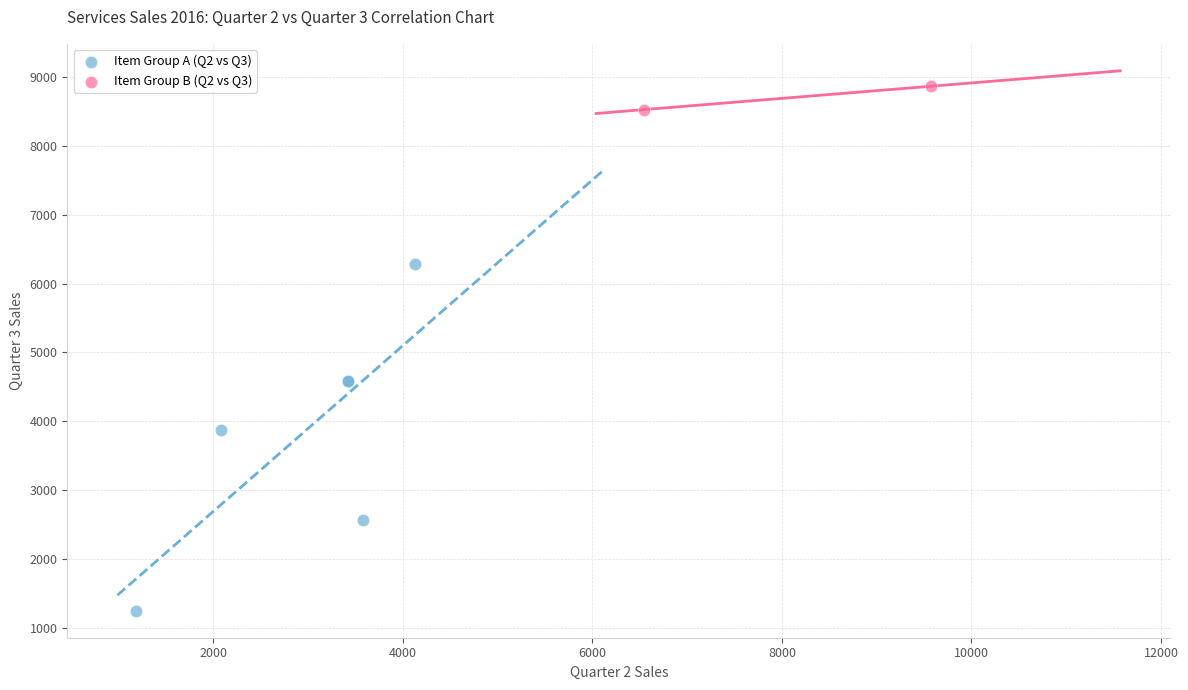

Which series reaches the maximum Y coordinate?

Item Group B (Q2 vs Q3)